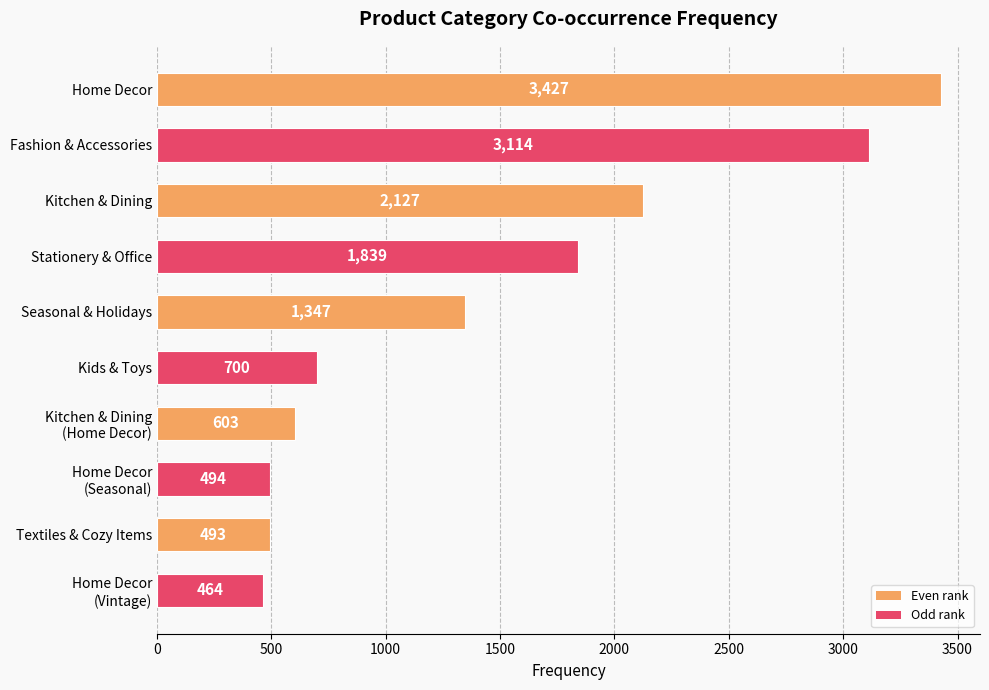

Reading top to bottom, what are all the values shown in this chart?

3427	3114	2127	1839	1347	700	603	494	493	464